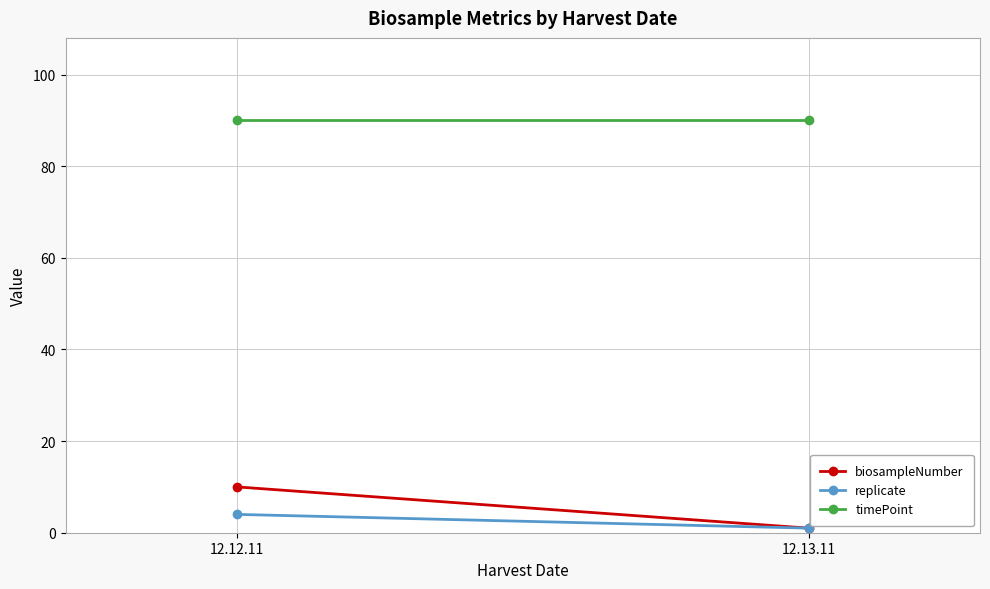

Where is timePoint nearest to the value 90?

12.12.11